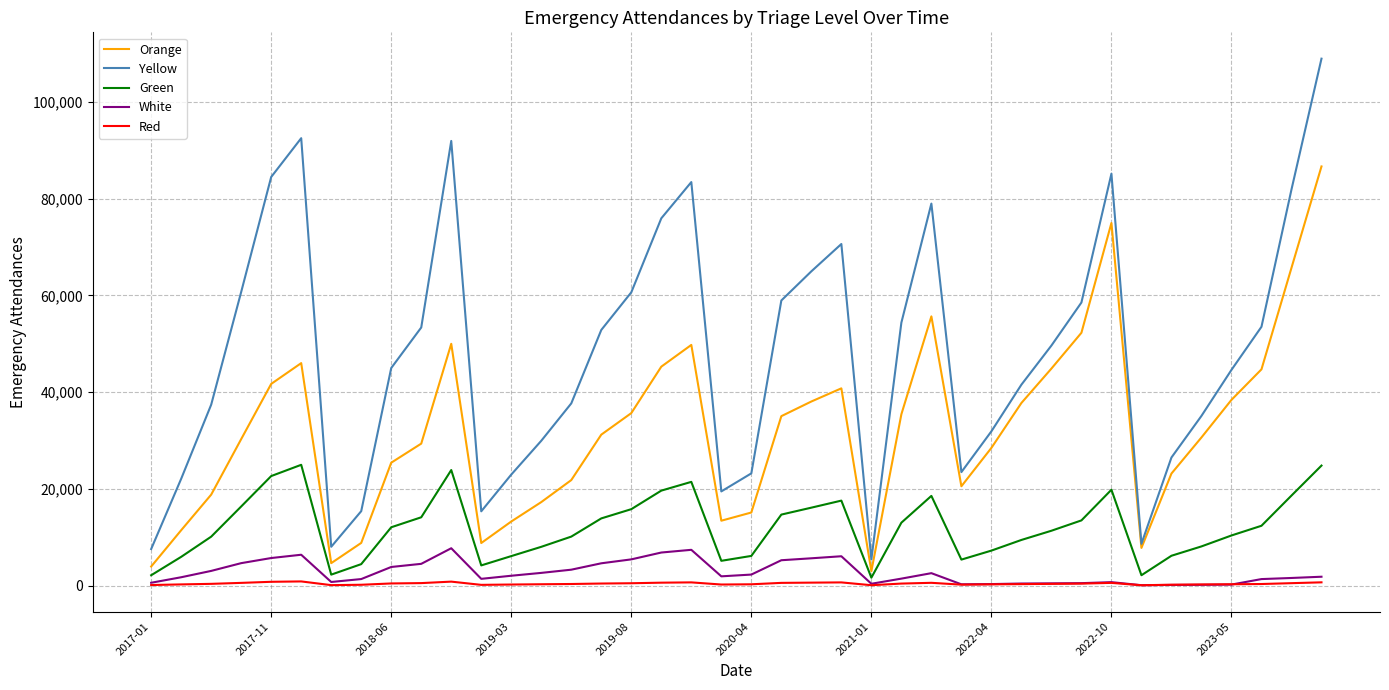

Which series has the largest range (max minus min)?

Yellow